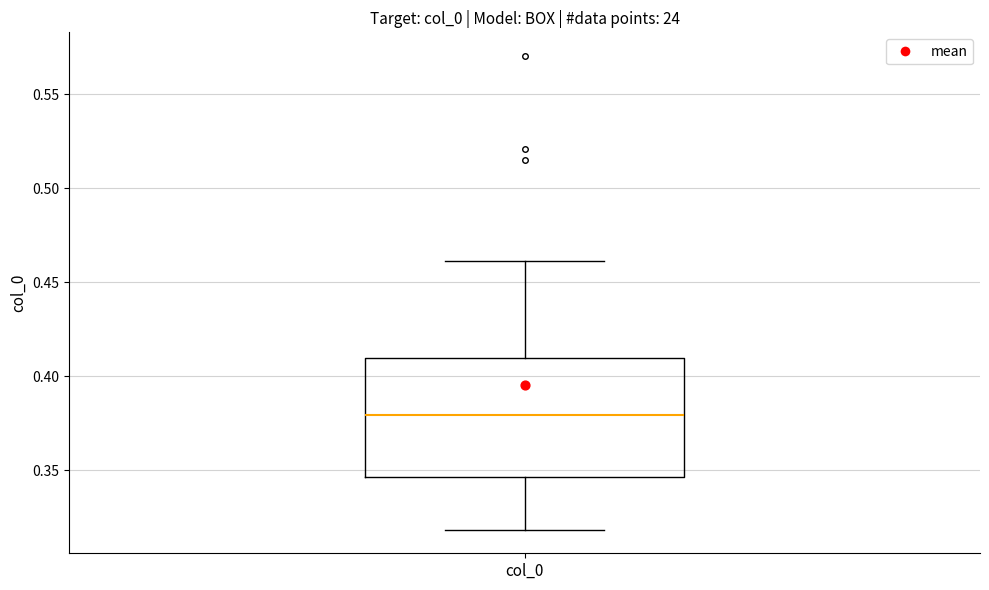

Read this box plot against the y-axis: the position of the median line, the range covered by the box, and the ends of both whiskers. The values are not printed on the chart, so give them approximately, as read against the axis.

median 0.380, box 0.345 to 0.410, whiskers 0.320 to 0.460